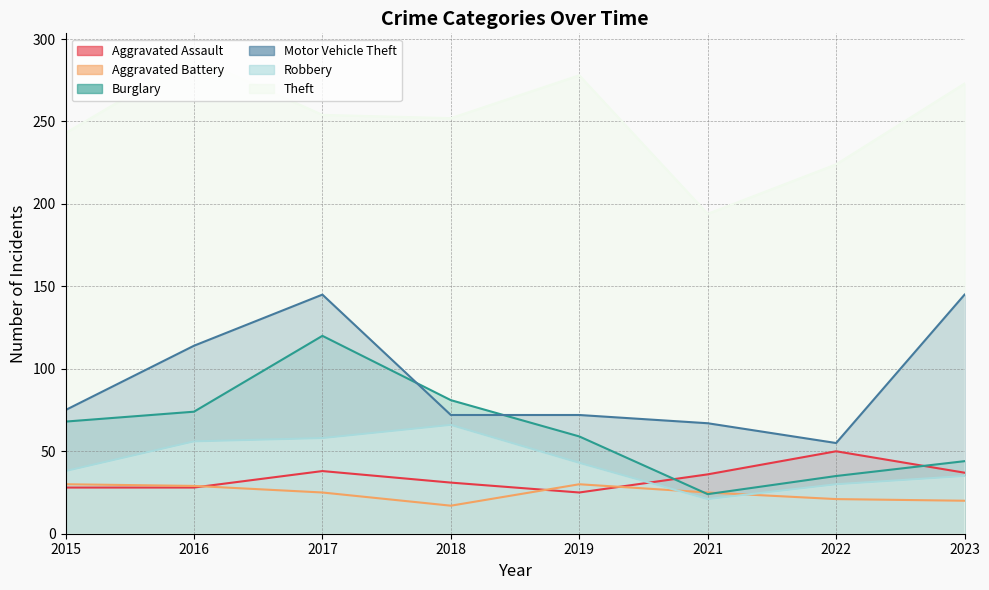

At which category is the sum across all series the highest?

2017